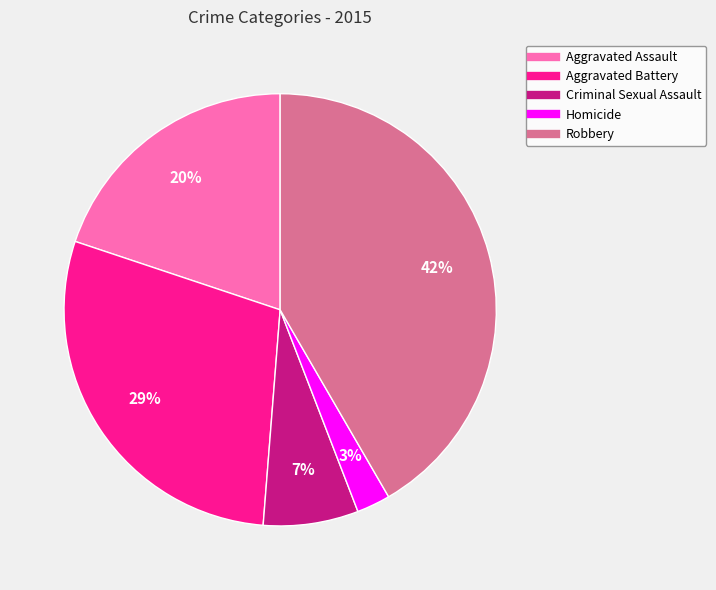

Is the sum of Aggravated Battery and Robbery greater than half?

Yes